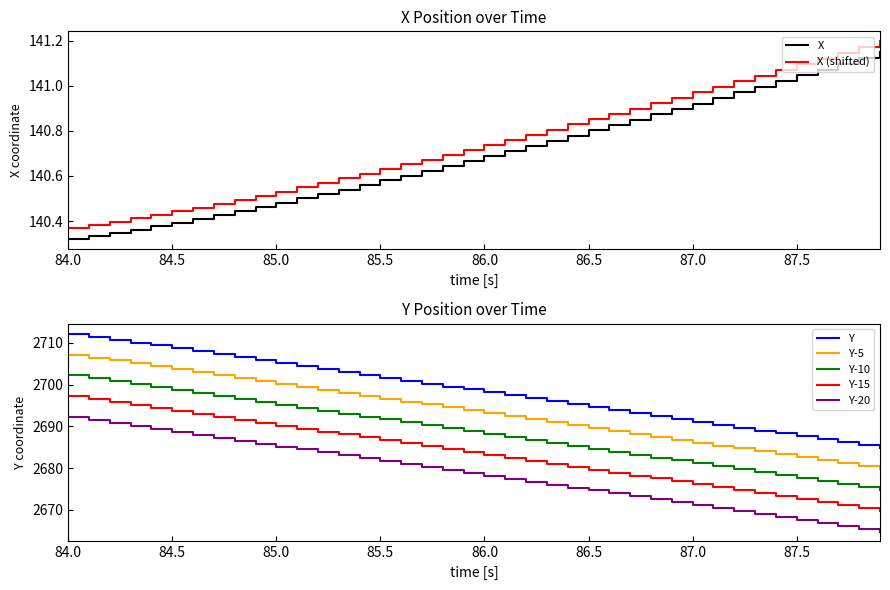

Which series has the widest spread of values?

Y